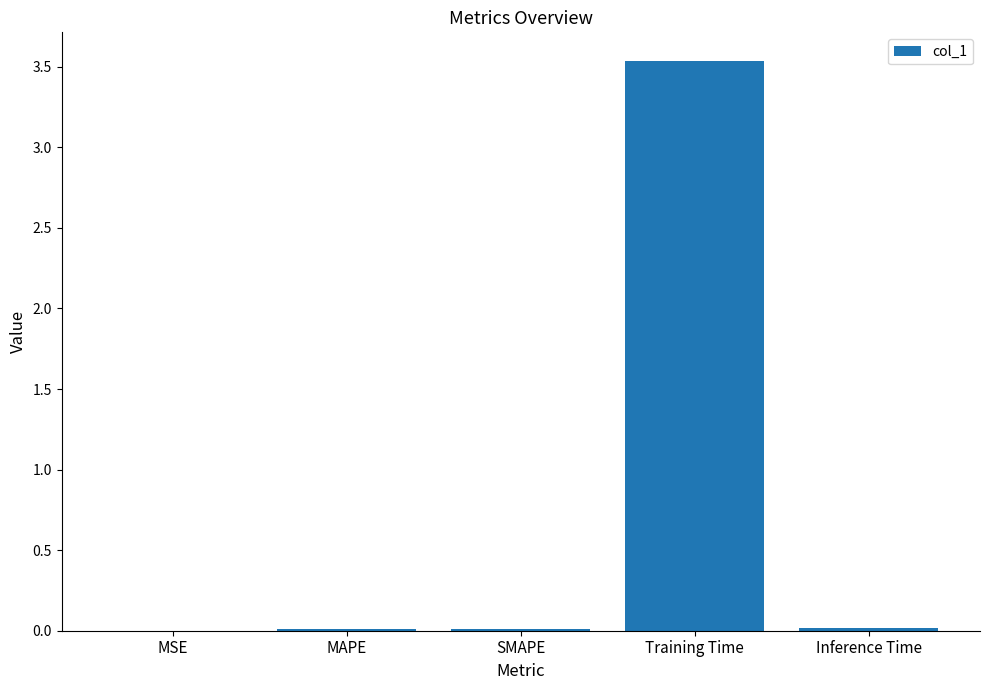

What is the average value?

0.7